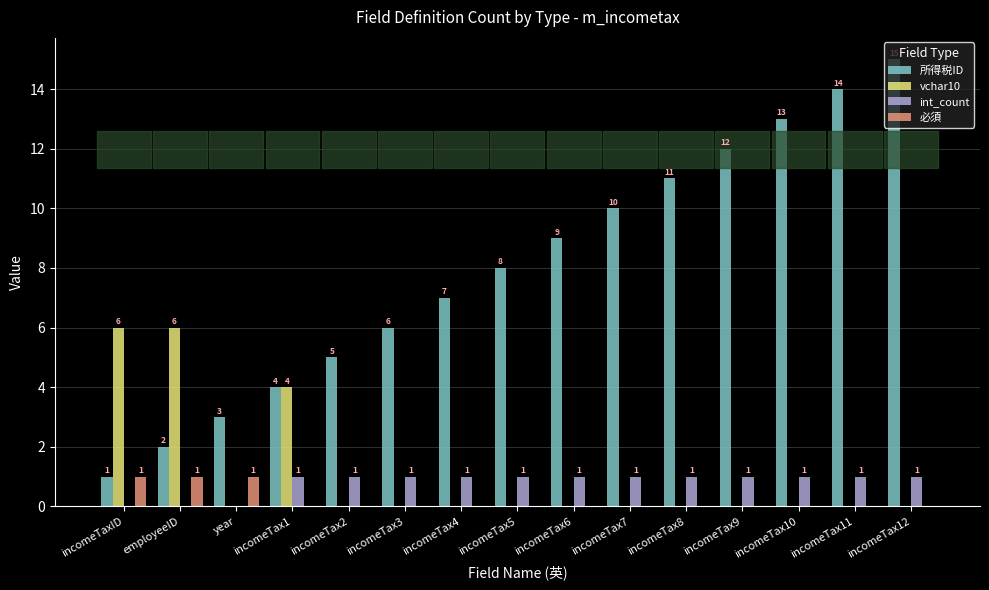

What is the highest value of the int_count series?

1